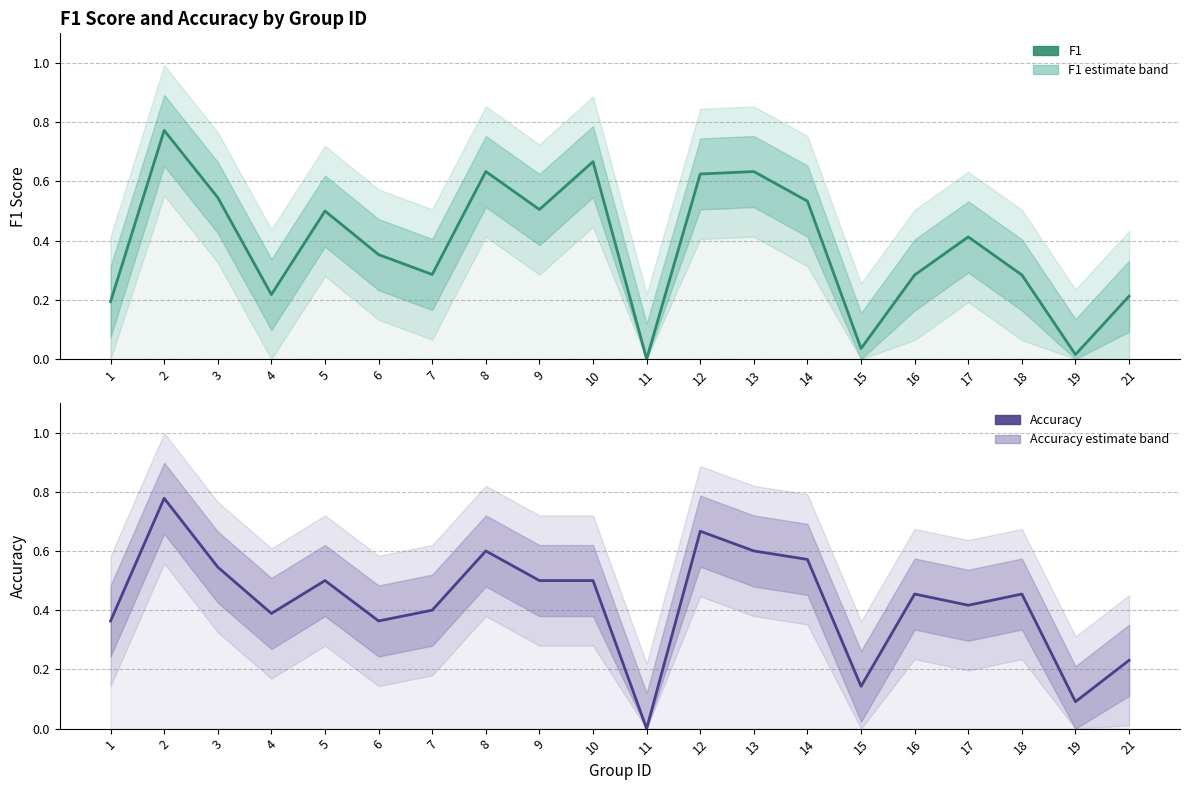

Reading left to right, extract all data points from this chart.

f1: 1=0.2	2=0.8	3=0.5	4=0.2	5=0.5	6=0.4	7=0.3	8=0.6	9=0.5	10=0.7	11=0.0	12=0.6	13=0.6	14=0.5	15=0.0	16=0.3	17=0.4	18=0.3	19=0.0	21=0.2
accuracy: 1=0.4	2=0.8	3=0.5	4=0.4	5=0.5	6=0.4	7=0.4	8=0.6	9=0.5	10=0.5	11=0.0	12=0.7	13=0.6	14=0.6	15=0.1	16=0.5	17=0.4	18=0.5	19=0.1	21=0.2